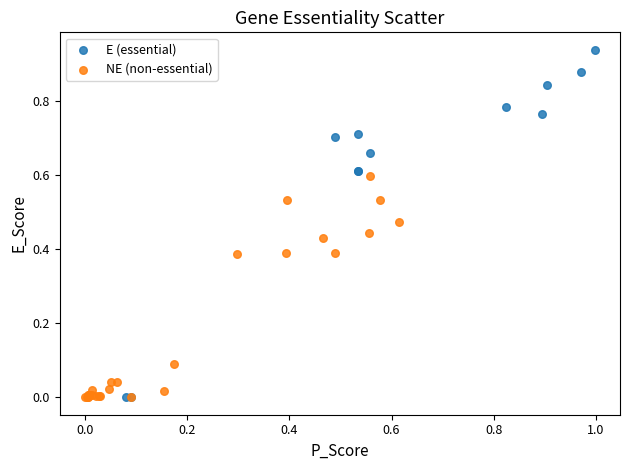

Which series reaches the maximum Y coordinate?

E (essential)